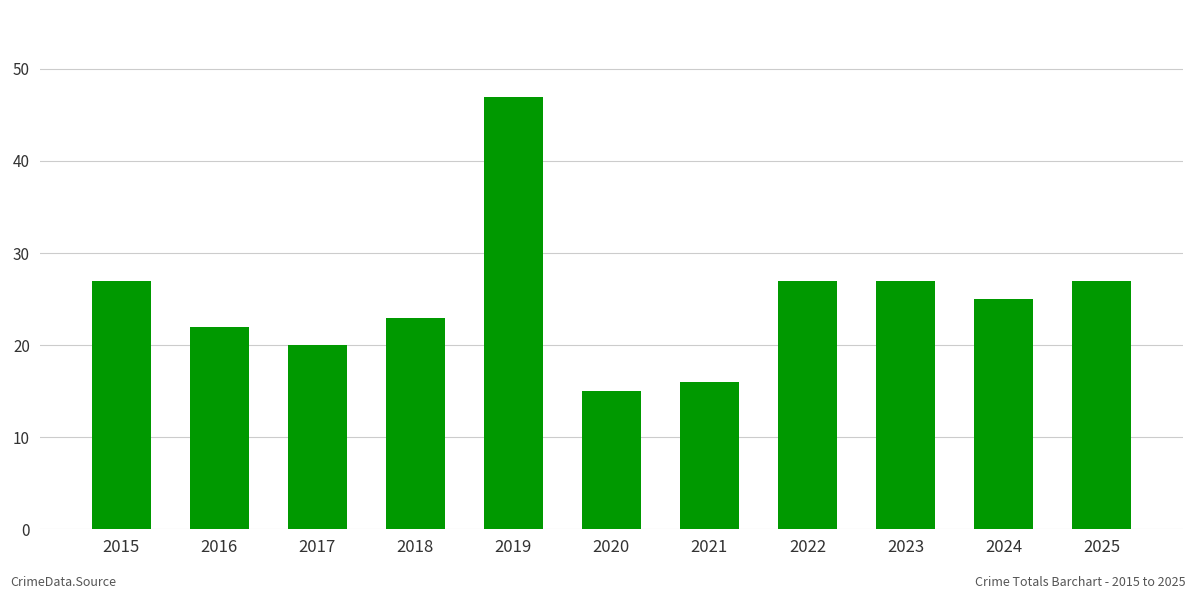

Read the value at 2022, to the nearest 10.

30